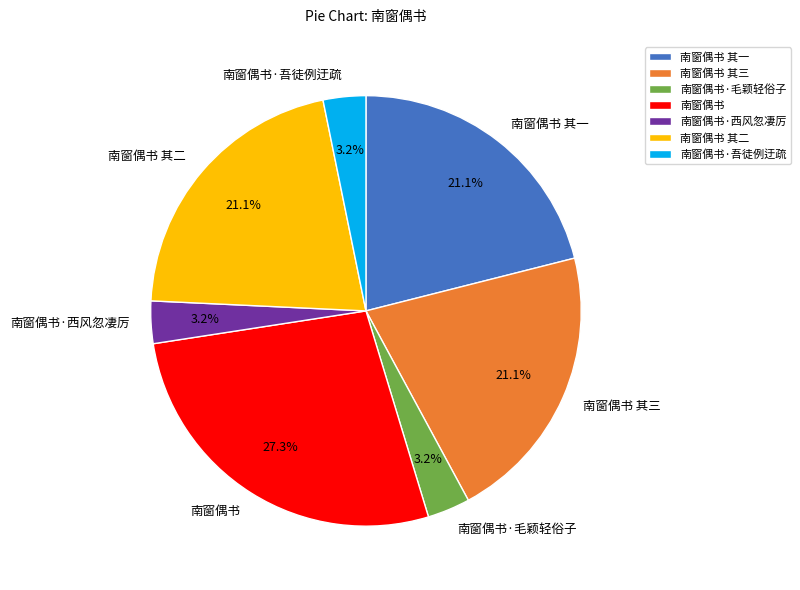

To the nearest percent, what portion does 南窗偶书·西风忽凄厉 represent?

3%